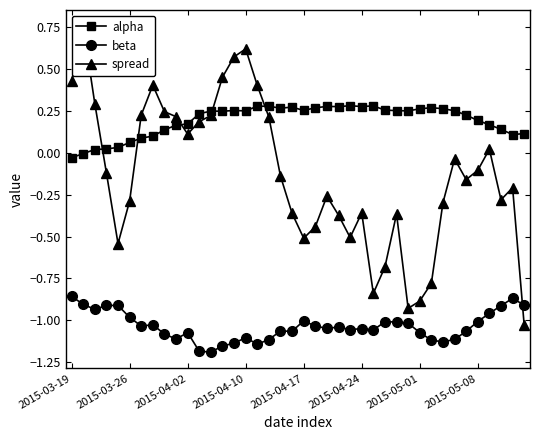

True or false: alpha and beta intersect in this chart.

False